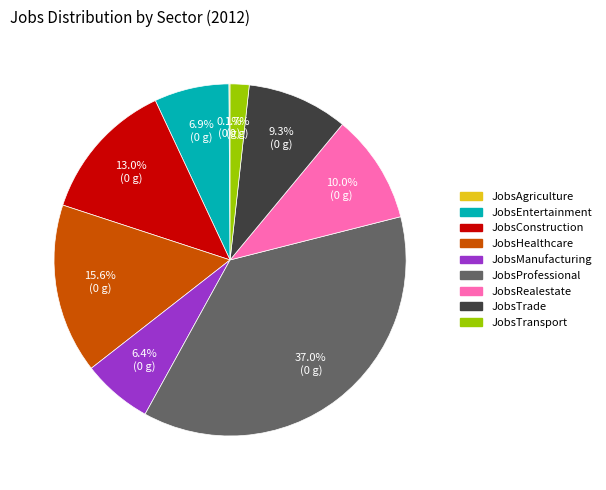

True or false: JobsTransport accounts for 2% of the total.

True